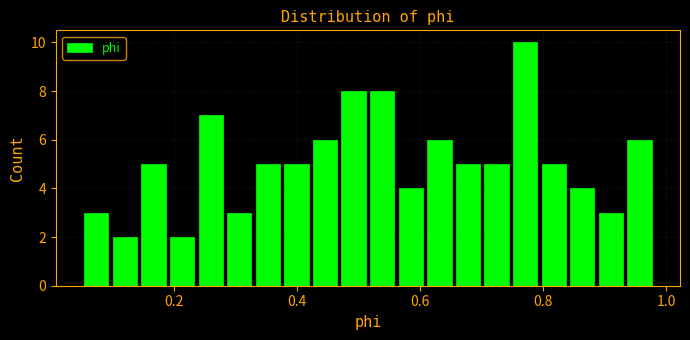

Around what value on the x-axis is the tallest bar? Give the approximate position of its centre, as read against the axis.

0.78